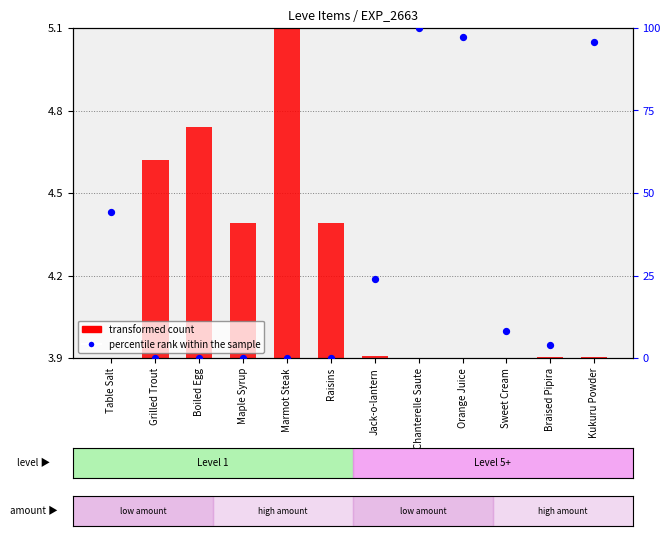

Which series contains the lowest Y value?

transformed count